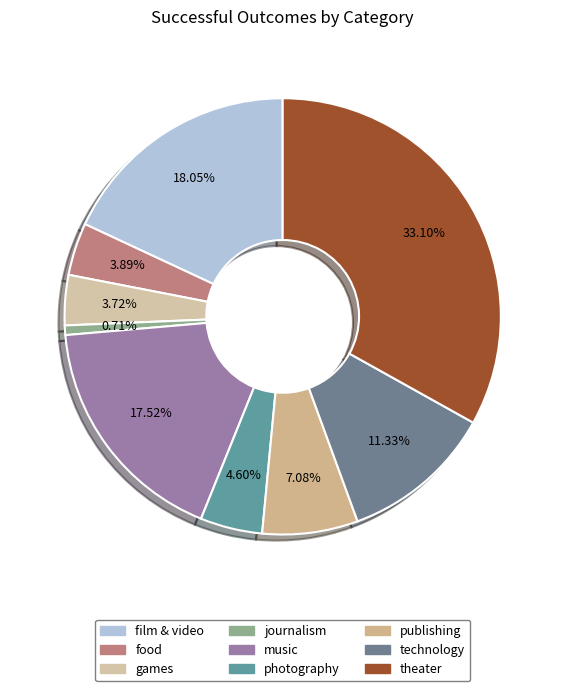

Between film & video and music, which is larger?

film & video